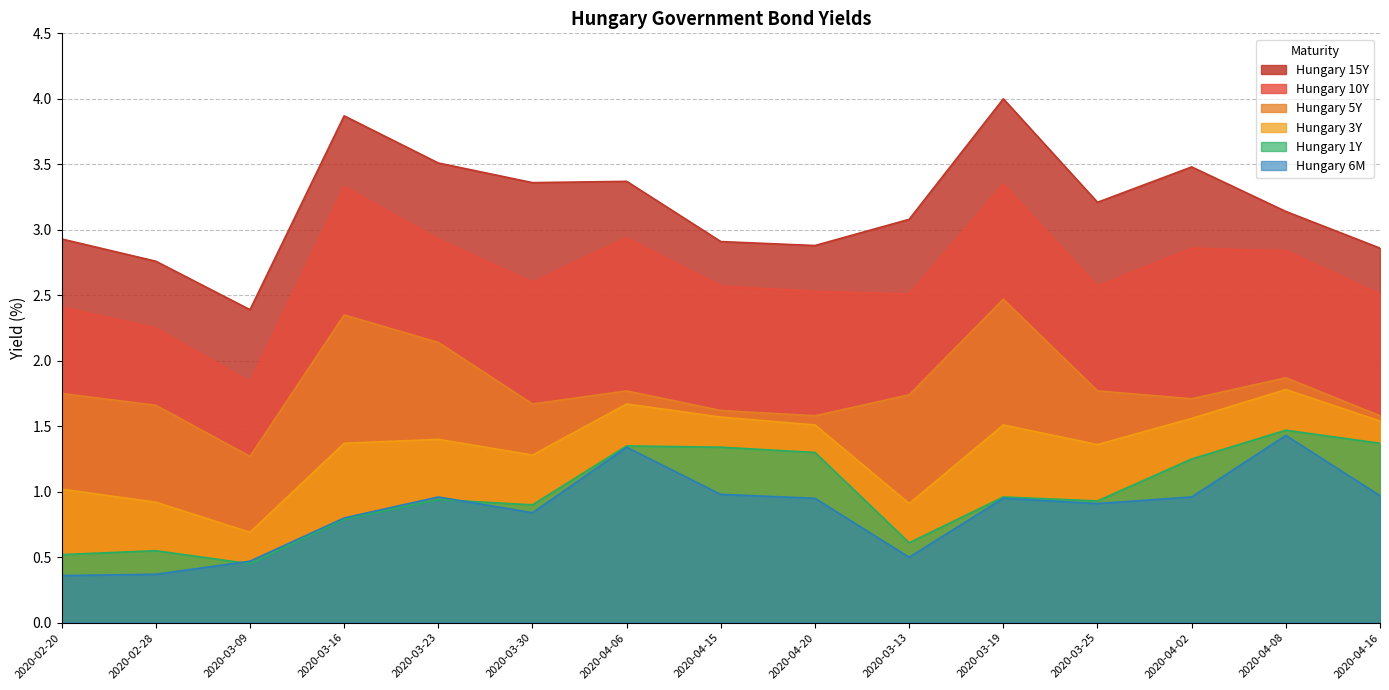

Does the chart display data point markers on the line(s)?

No